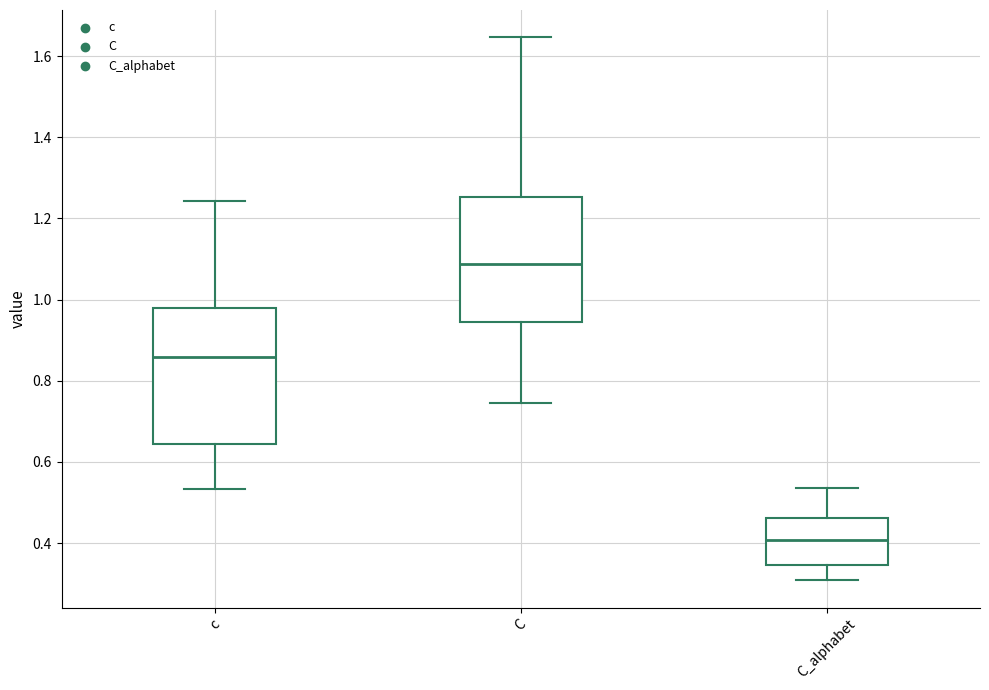

Comparing the boxes themselves (not the whiskers), which one is the tallest?

c